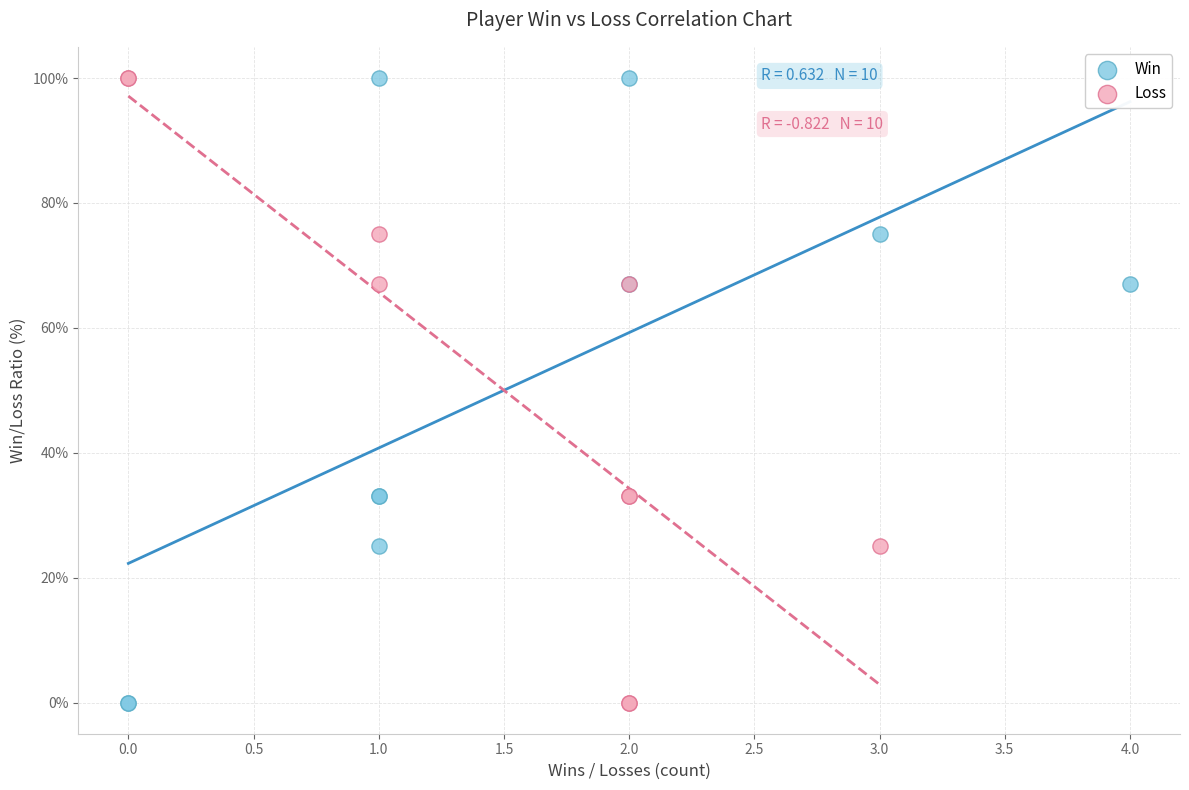

What are all the series names shown in the legend?

Win, Loss